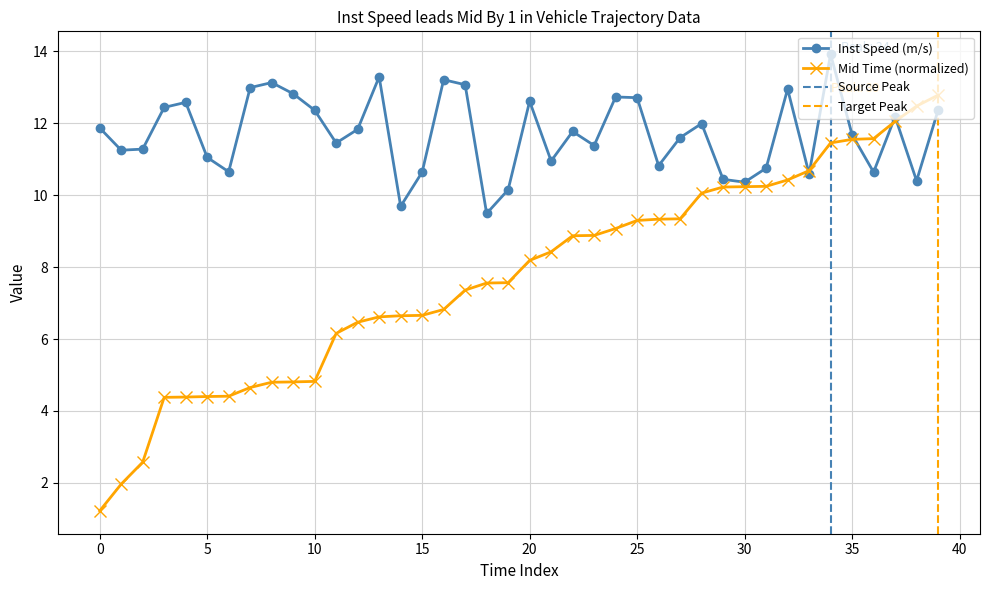

At which category is the sum across all series the highest?

34